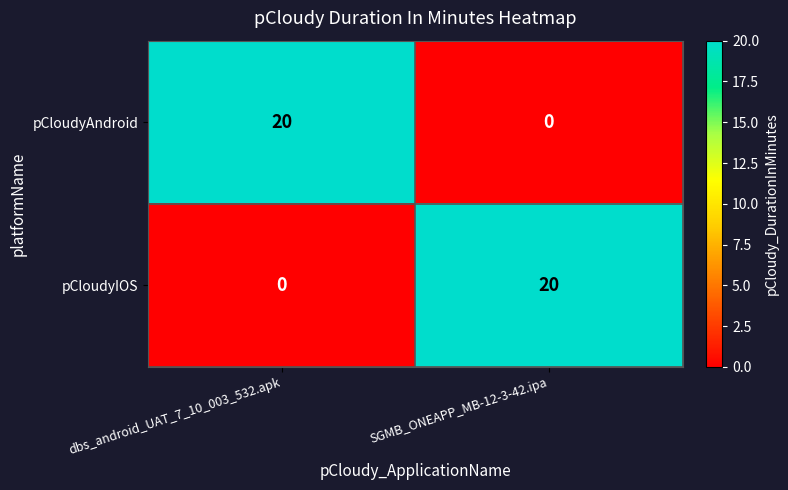

At which label does pCloudyIOS reach its minimum?

dbs_android_UAT_7_10_003_532.apk